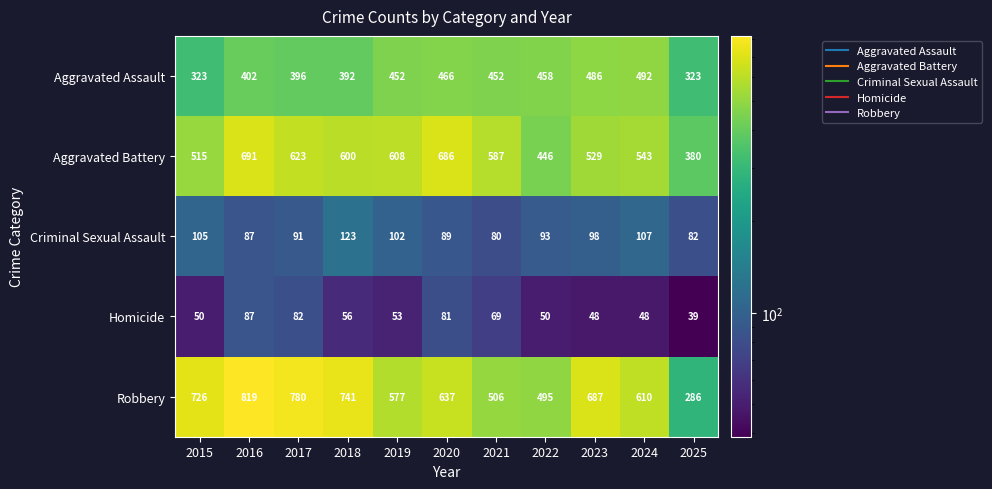

At how many categories does at least one series exceed 683?

6